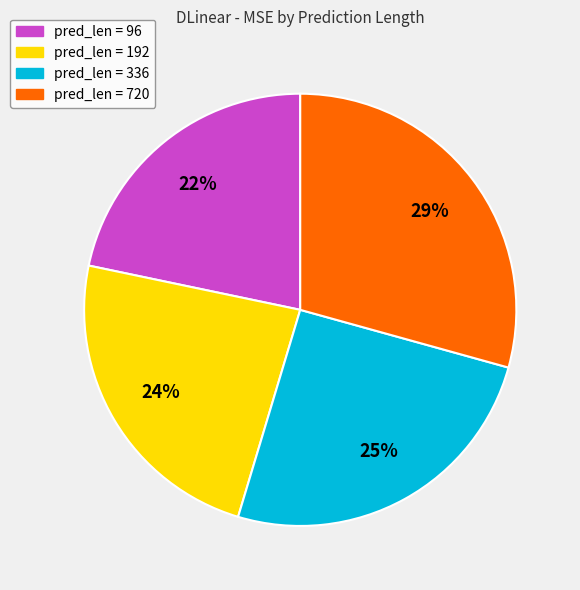

Is there a majority slice in this chart?

No